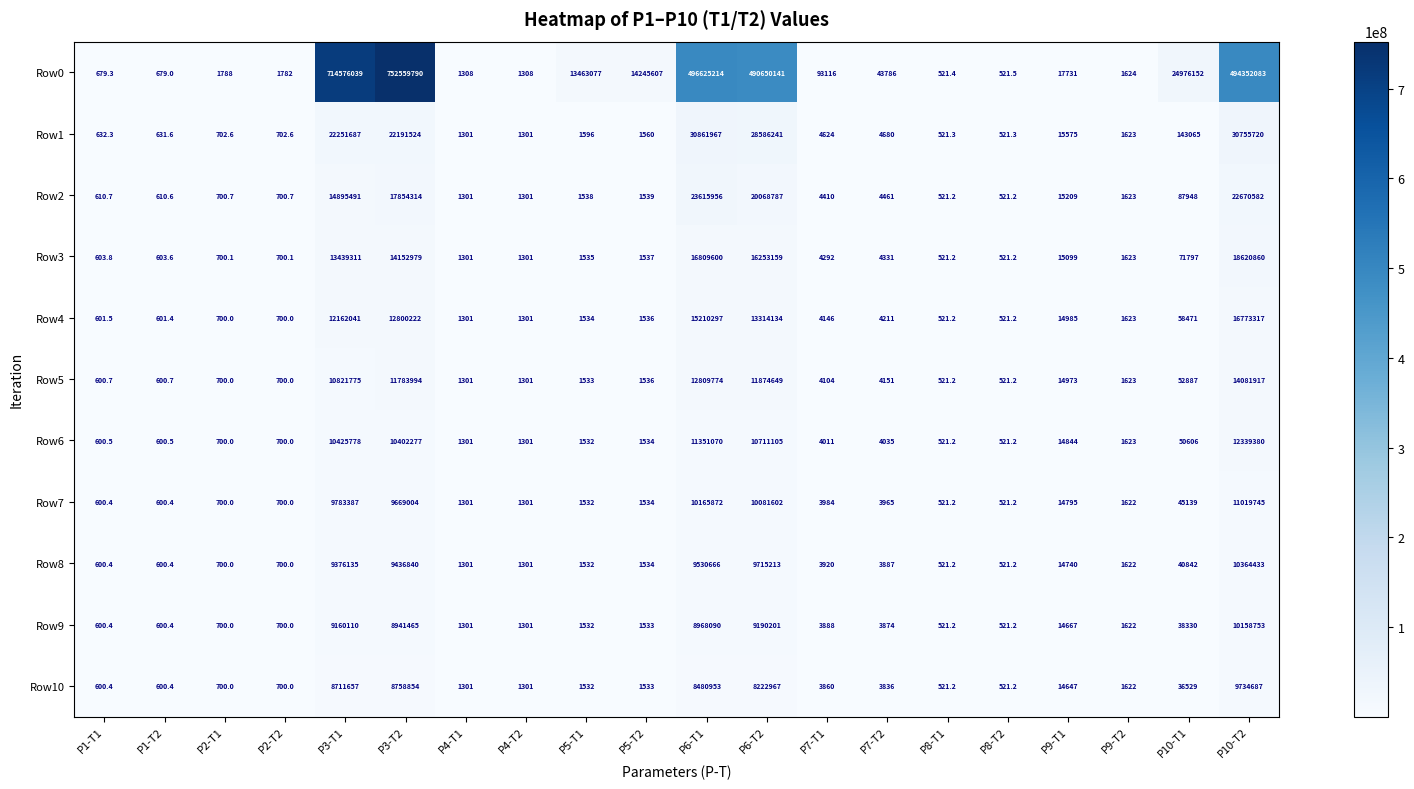

Count the number of categories in the chart.

20